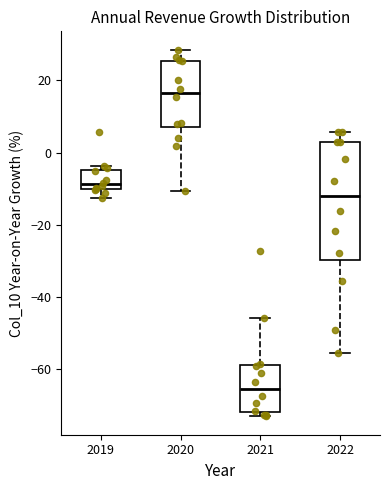

Which box is the tallest, from its lower edge to its upper edge?

2022